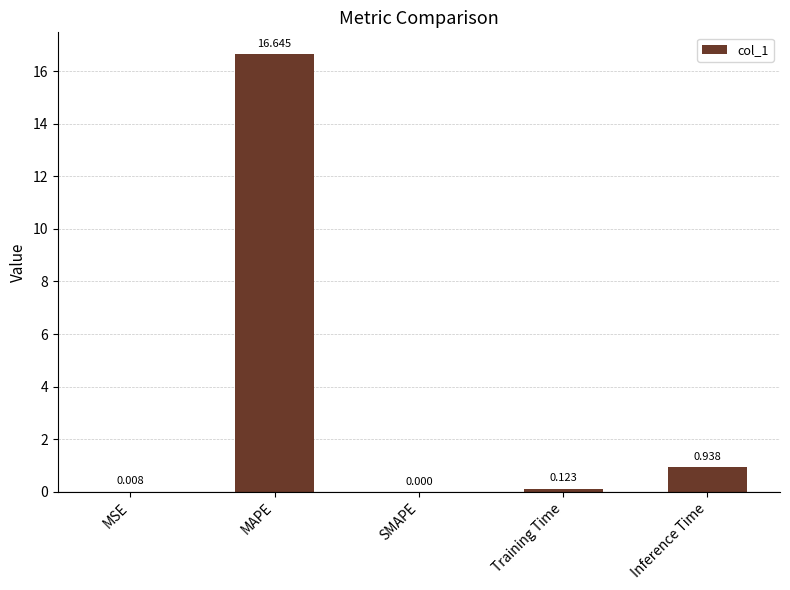

Count the number of values greater than 0.

4